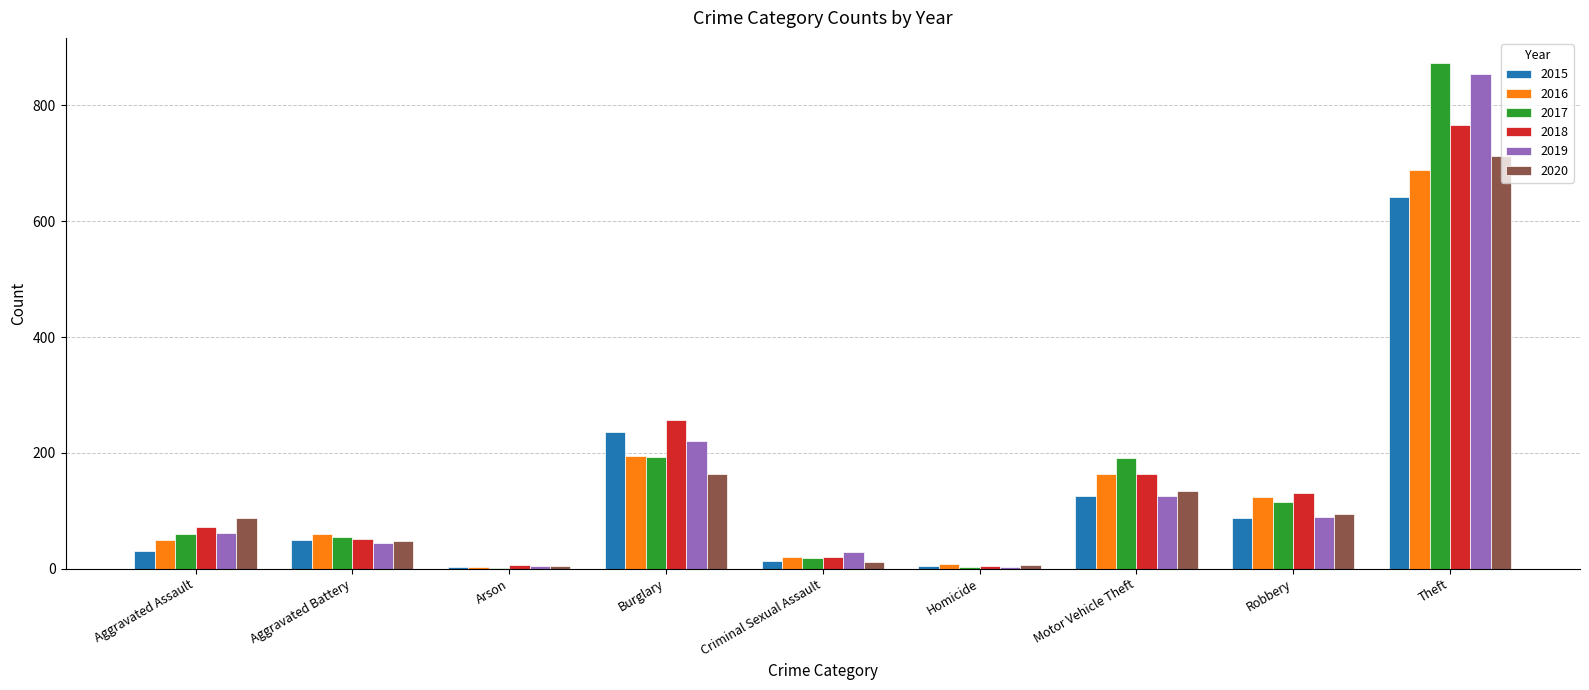

What is the total value across all series at Aggravated Assault?

360